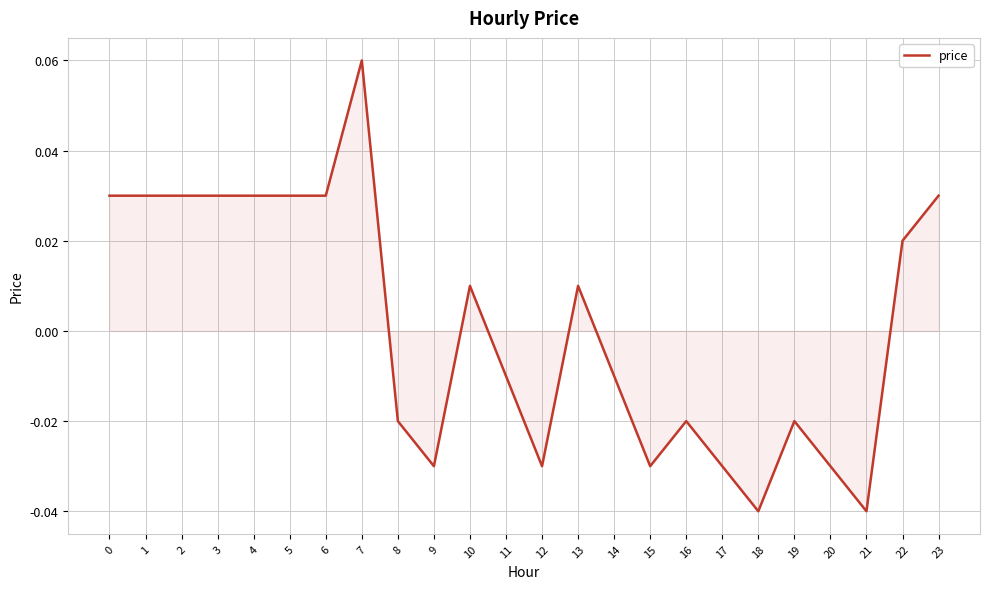

The value at 15 is -0.1. True or false?

False